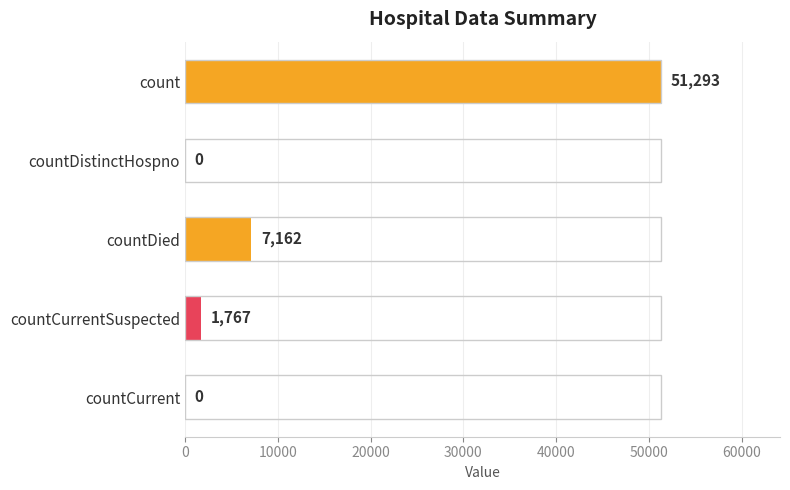

True or false: the data shows 1767 at countCurrentSuspected.

True